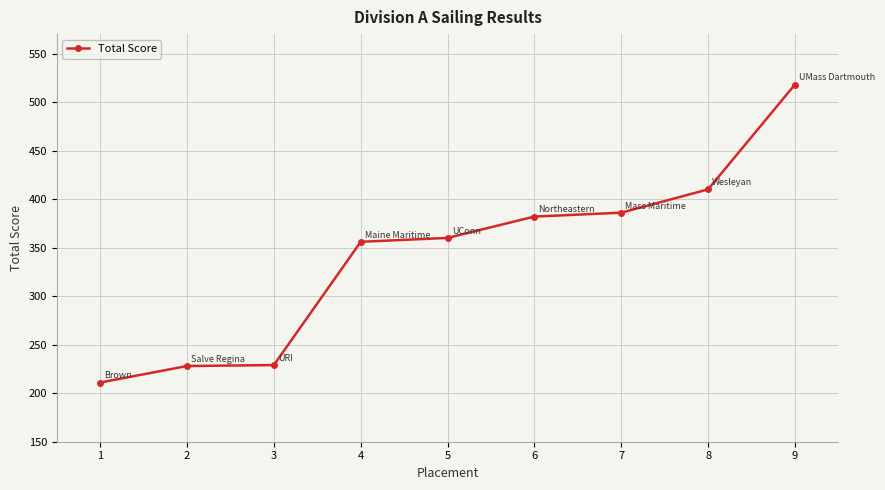

Which category has the highest value across all series?

9